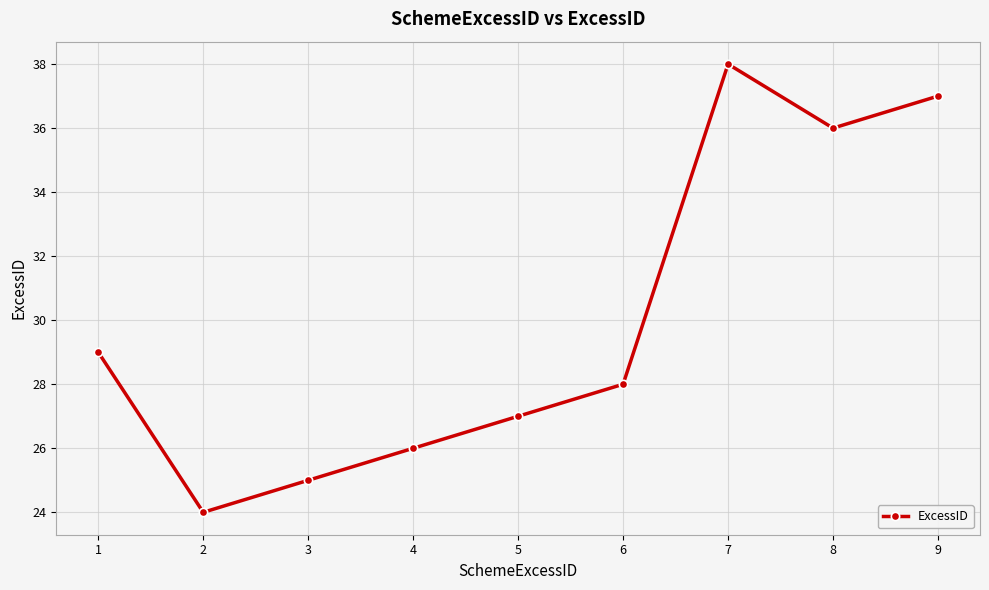

The chart shows a value of 13 at 7. True or false?

False